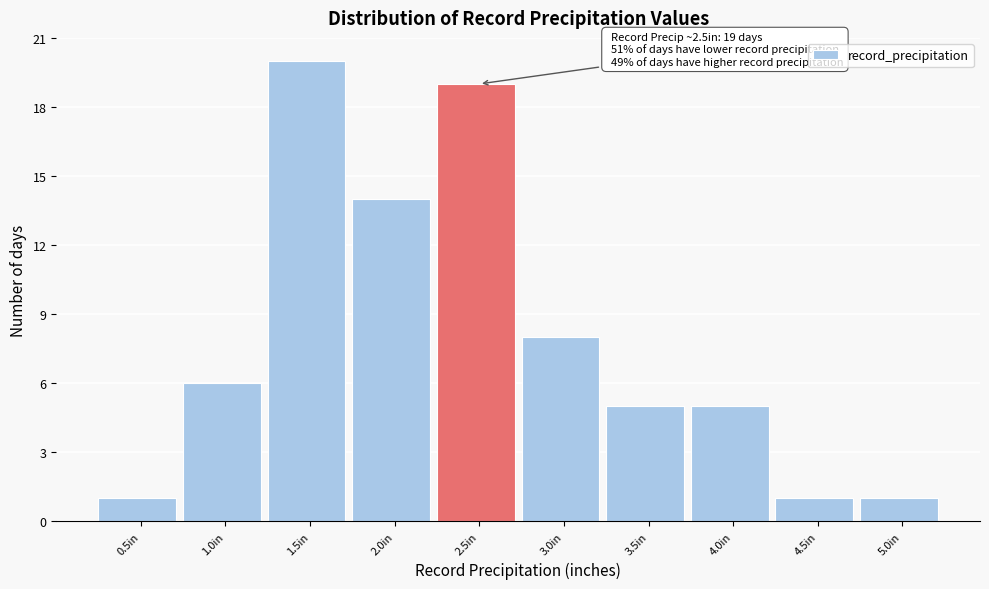

Reading left to right, extract all data points from this chart.

0.5in=1	1.0in=6	1.5in=20	2.0in=14	2.5in=19	3.0in=8	3.5in=5	4.0in=5	4.5in=1	5.0in=1